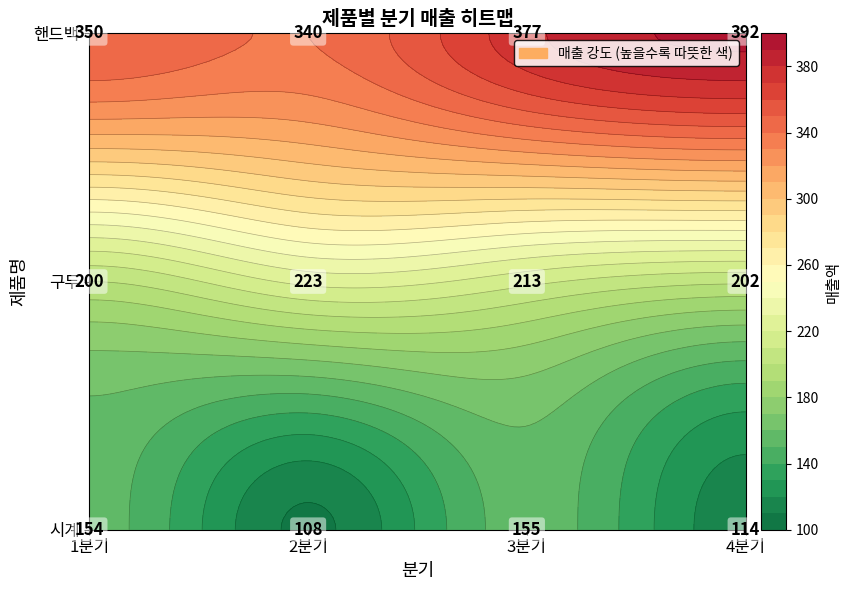

Which has a higher value, 2분기 or 4분기?

4분기